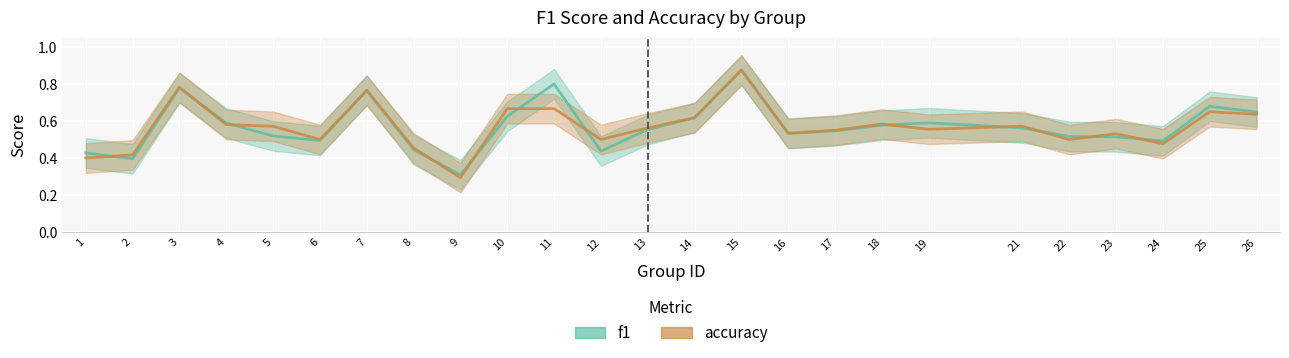

What is the difference between the maximum and minimum values in the accuracy series?

0.6